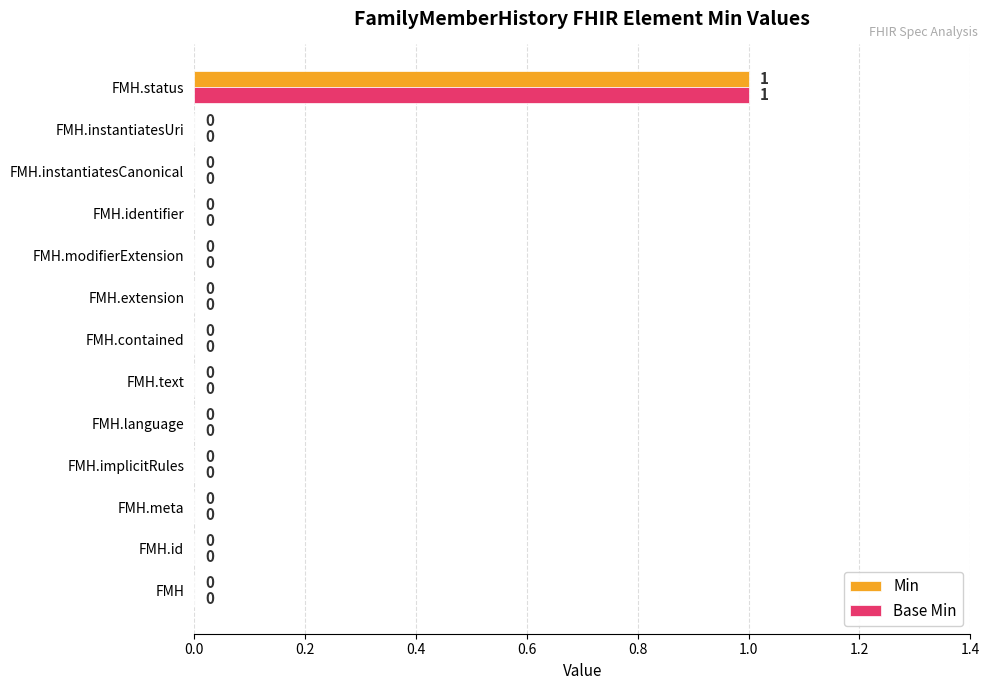

At which category is the sum across all series the highest?

FMH.status